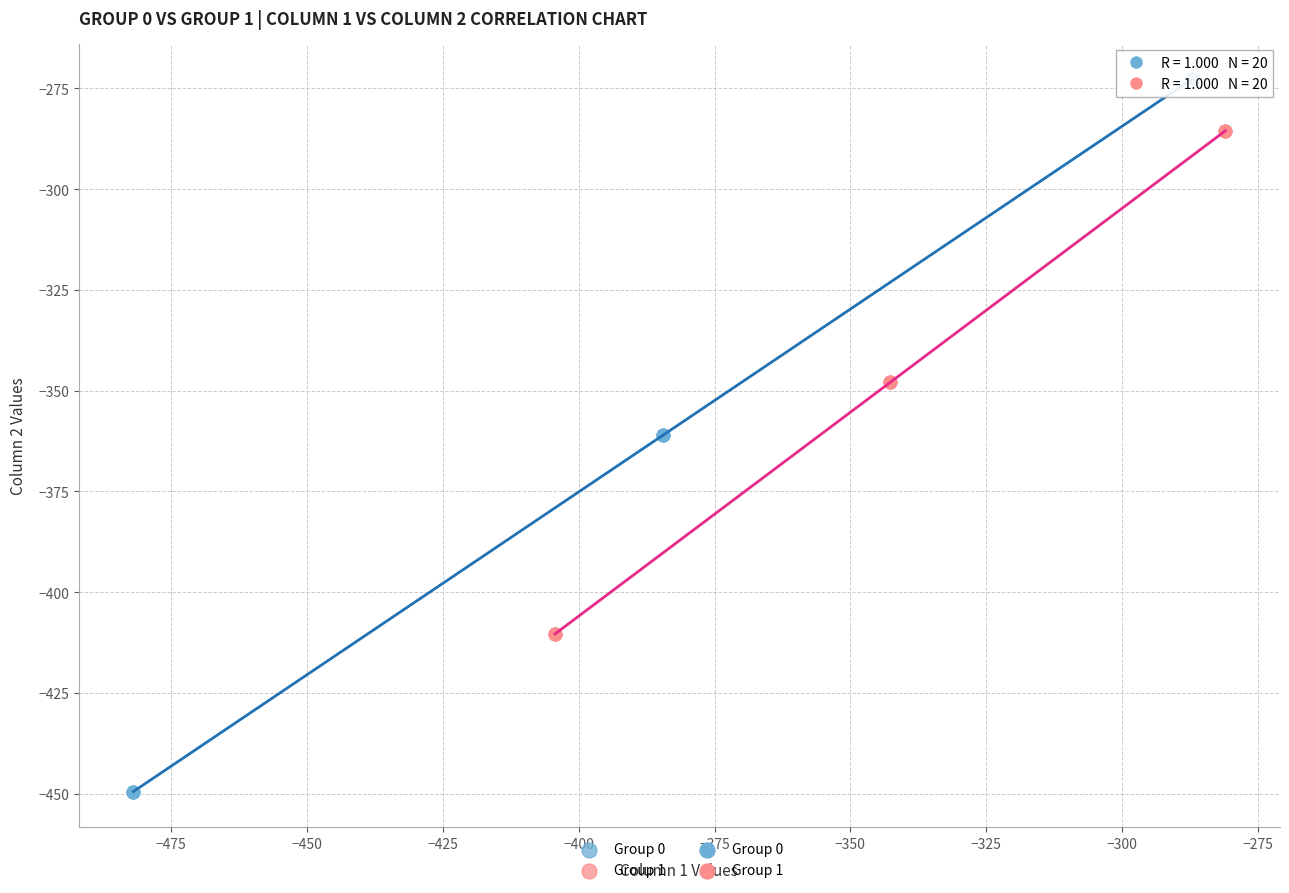

Which series contains the lowest Y value?

Group 0